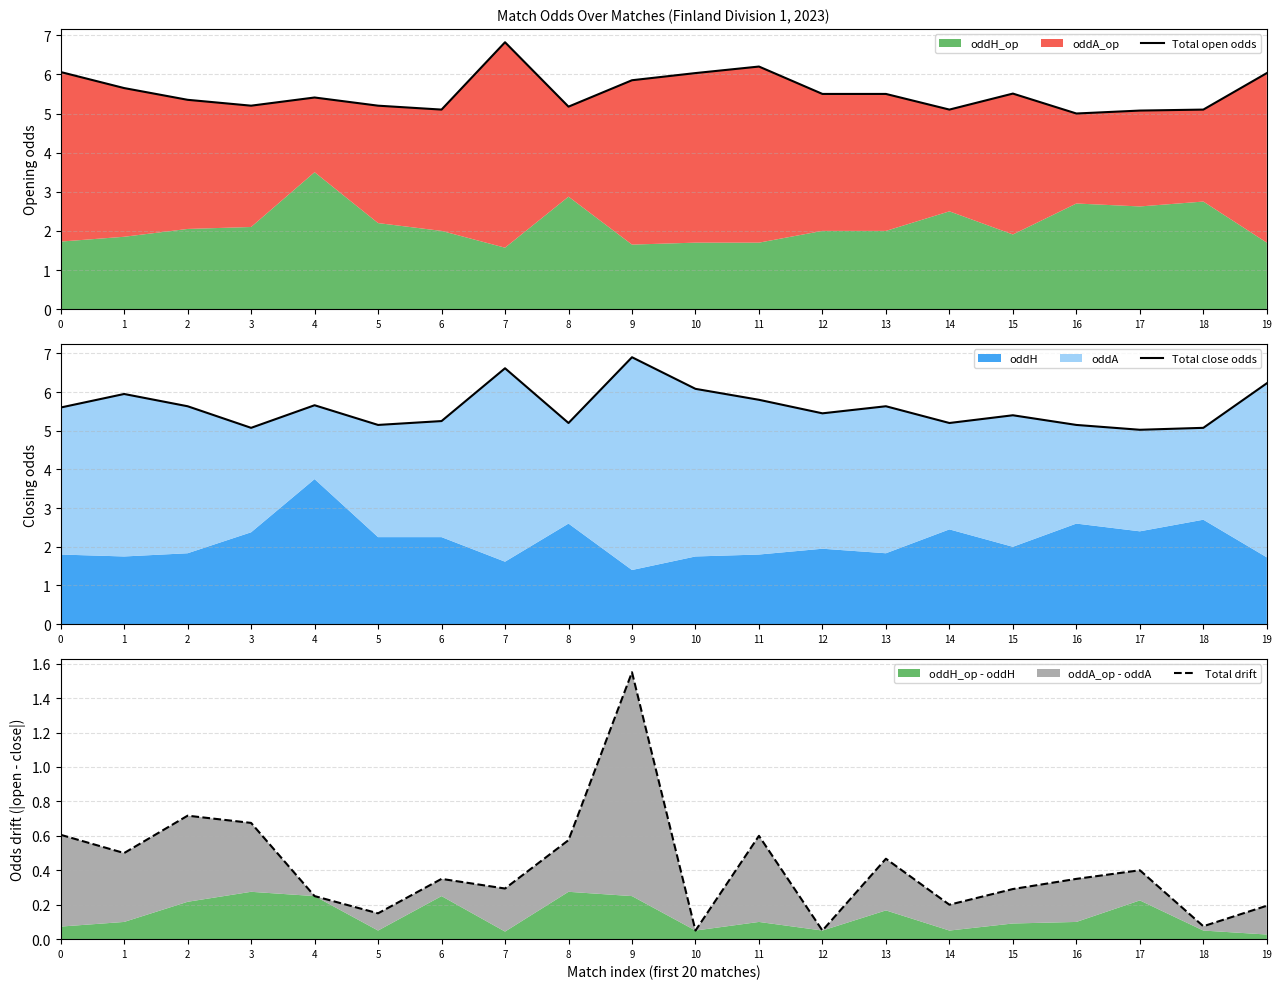

Which series changed the most between 11 and 15?

Total open odds